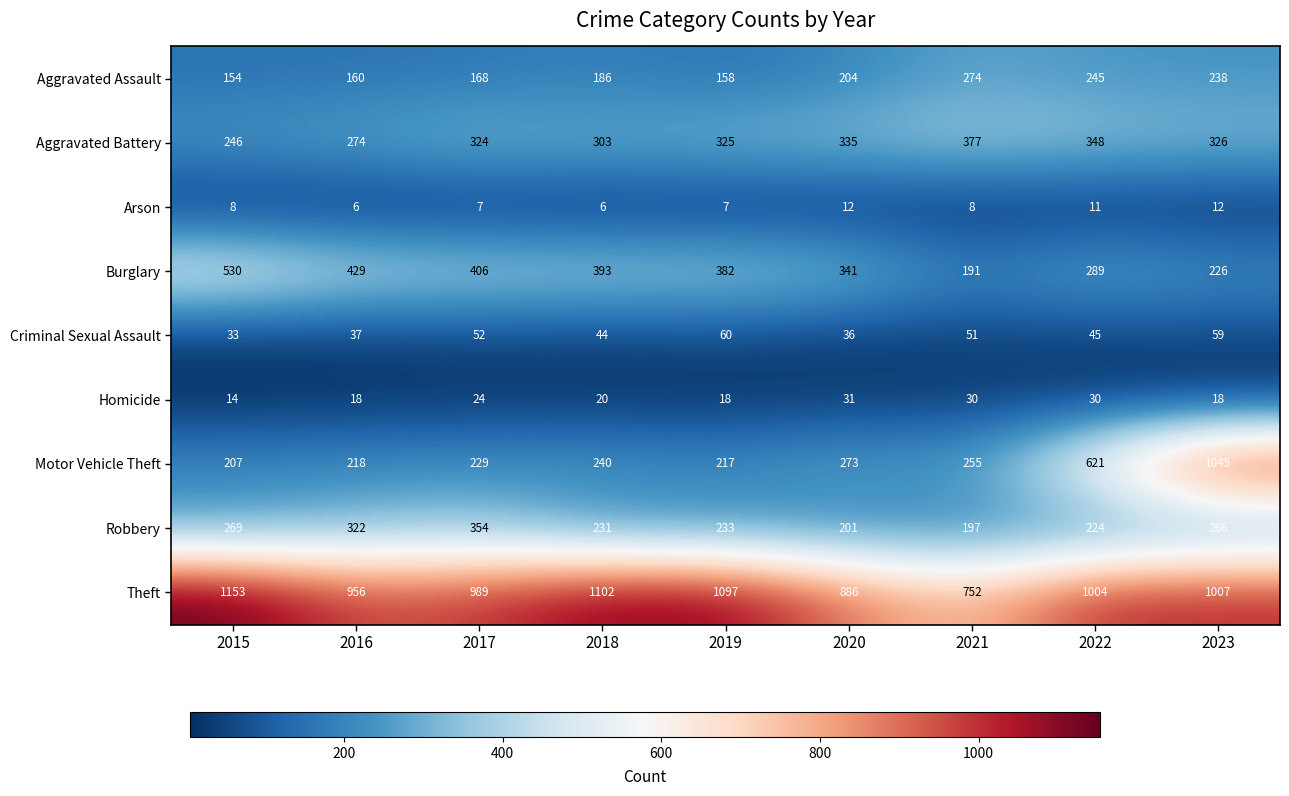

Which label corresponds to the largest value in the chart?

2015